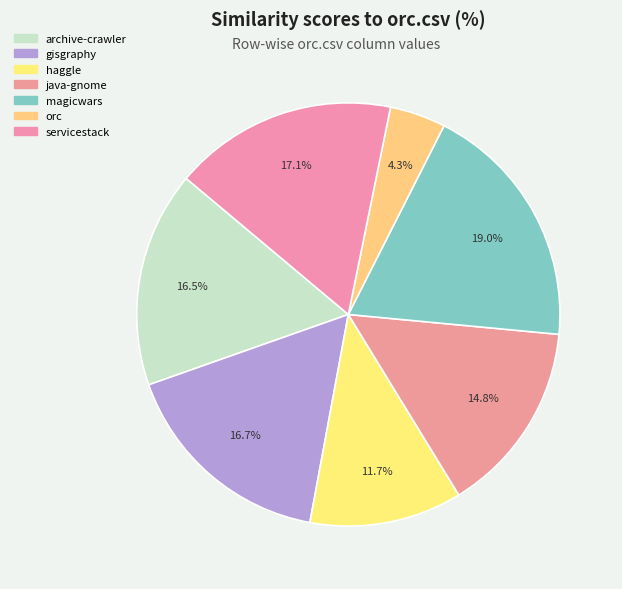

Count the number of slices in the pie.

7